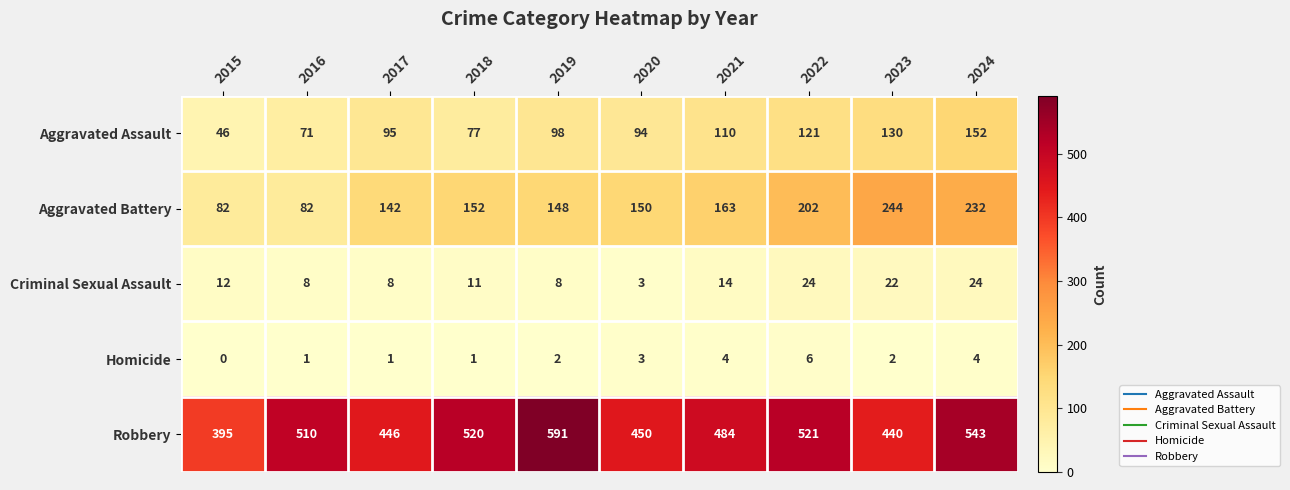

Which series has the largest total across all categories?

Robbery